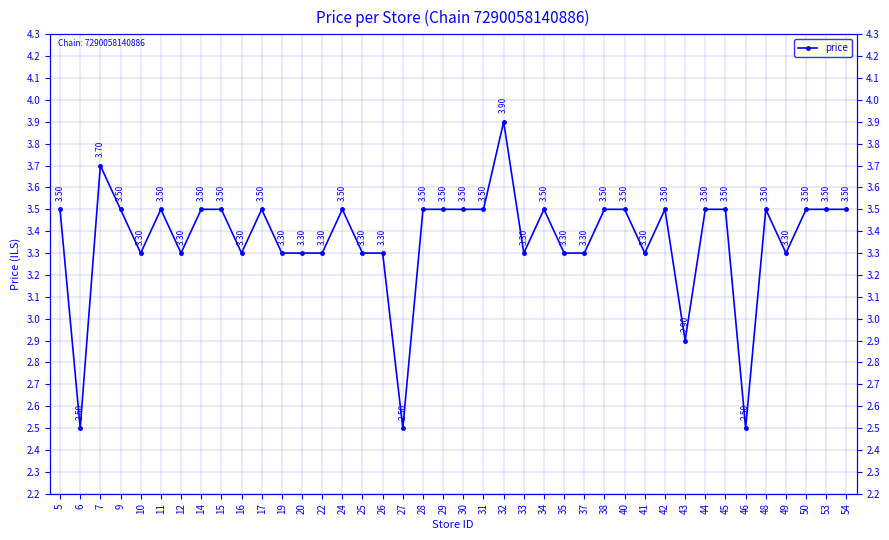

At which category does the chart reach its peak across all series?

32